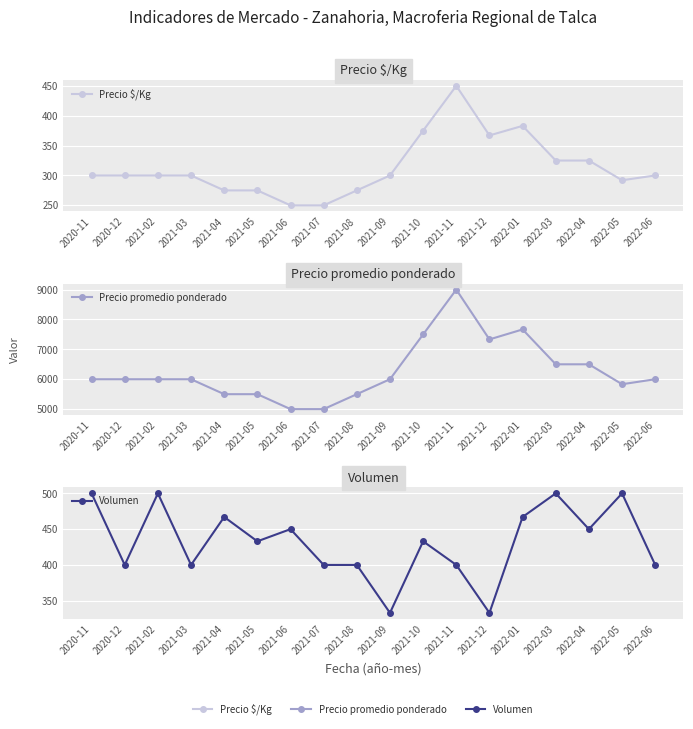

How many interior local peaks does the Precio promedio ponderado series have?

2